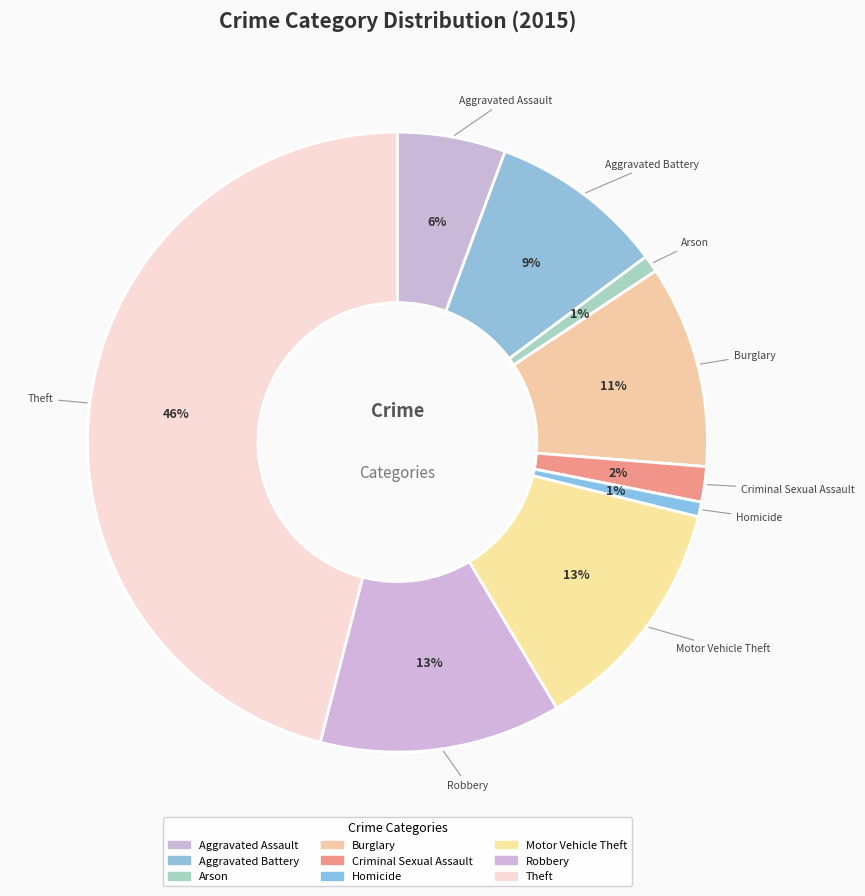

Count the number of slices in the pie.

9